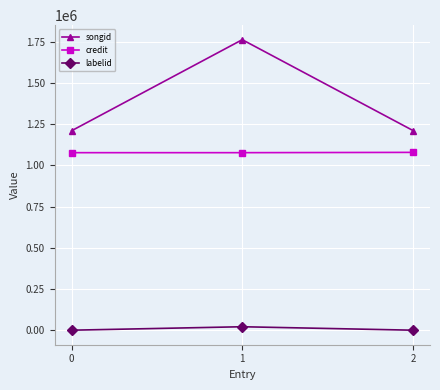

What is the lowest value of the labelid series?

-1